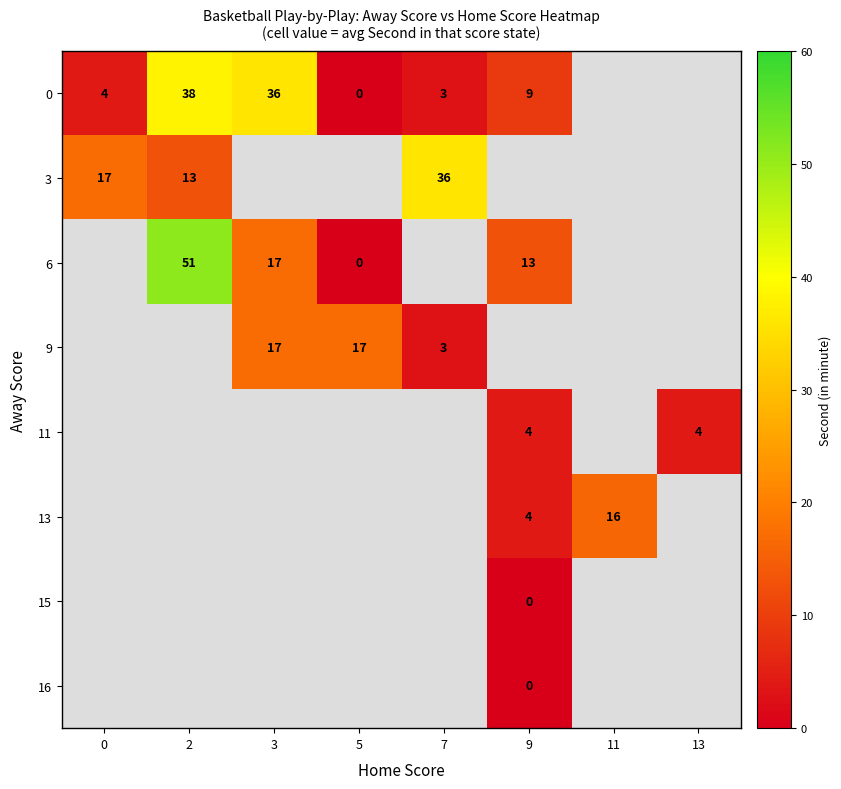

How many positive values does the 9 series have?

3